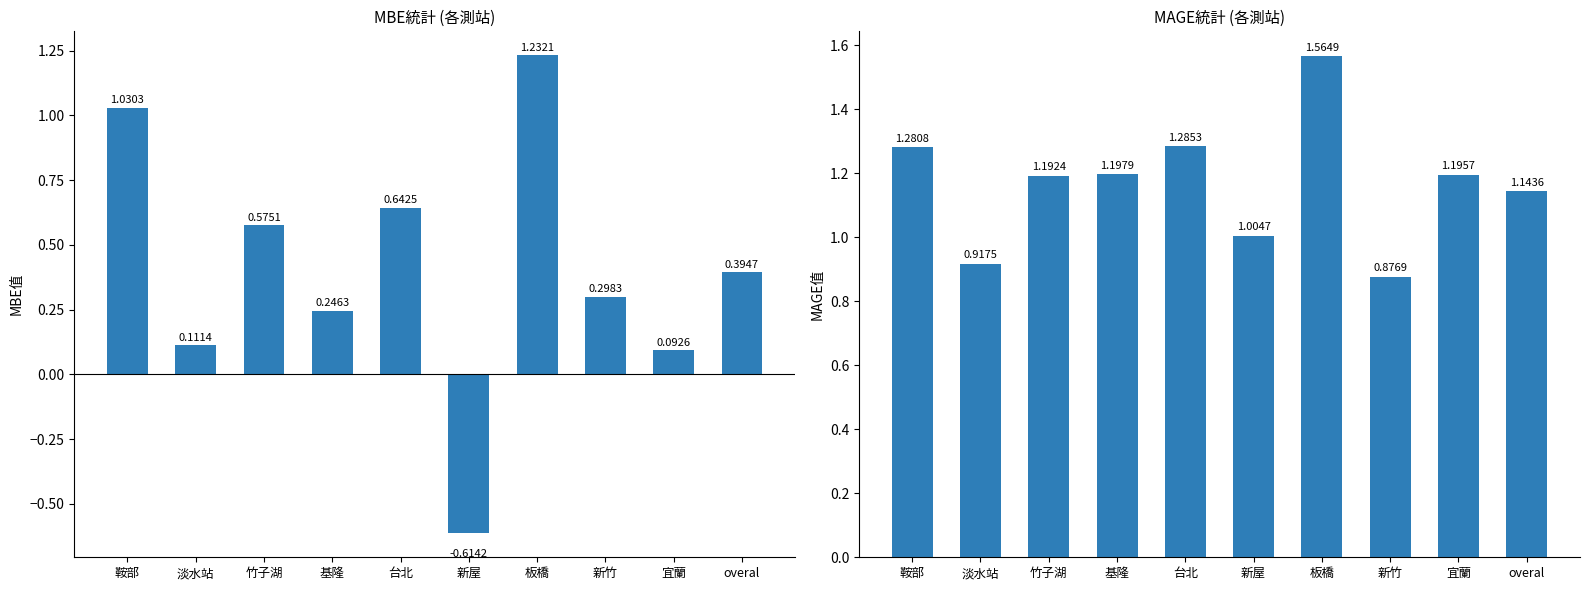

Reading left to right, extract all data points from this chart.

MBE: 1.0	0.1	0.6	0.2	0.6	-0.6	1.2	0.3	0.1	0.4
MAGE: 1.3	0.9	1.2	1.2	1.3	1.0	1.6	0.9	1.2	1.1